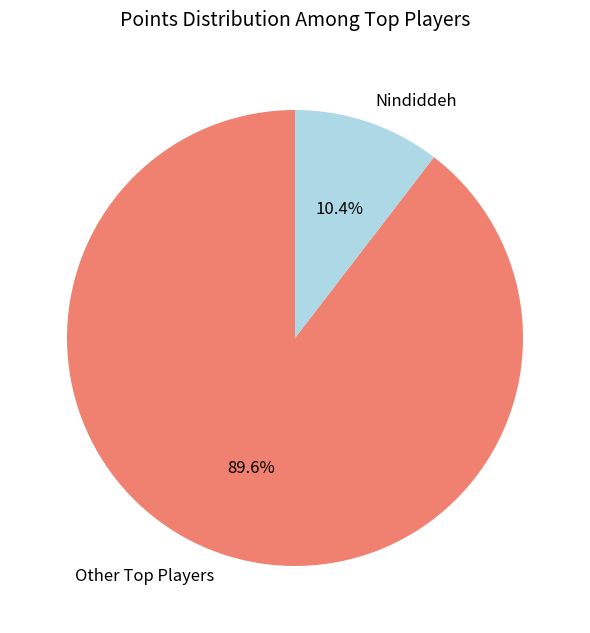

Rank the categories by value from highest to lowest.

Other Top Players, Nindiddeh